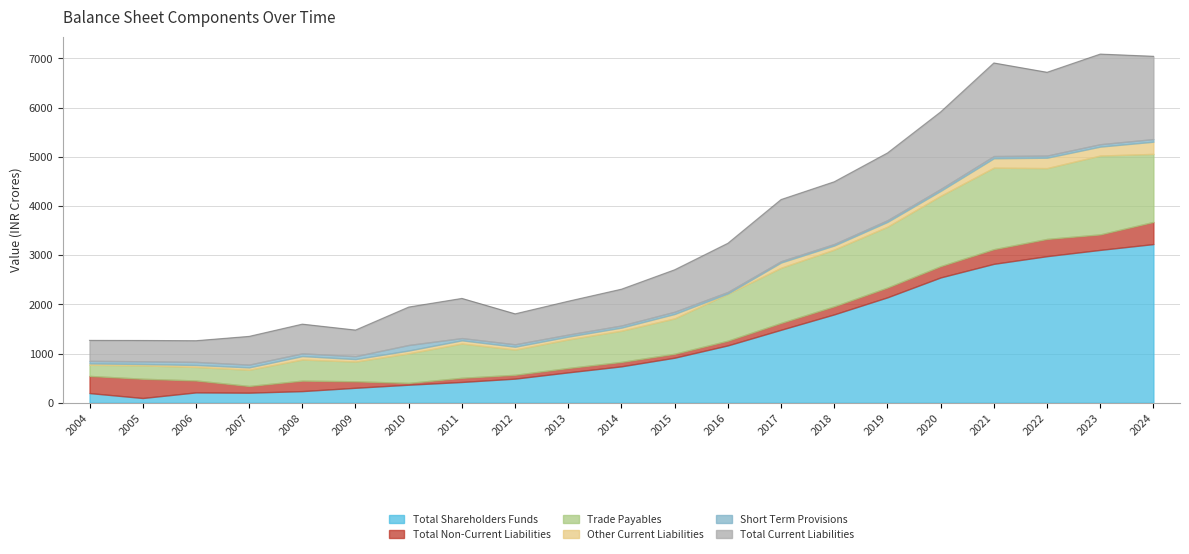

What is the spread (max minus min) of values at 2010?

735.7